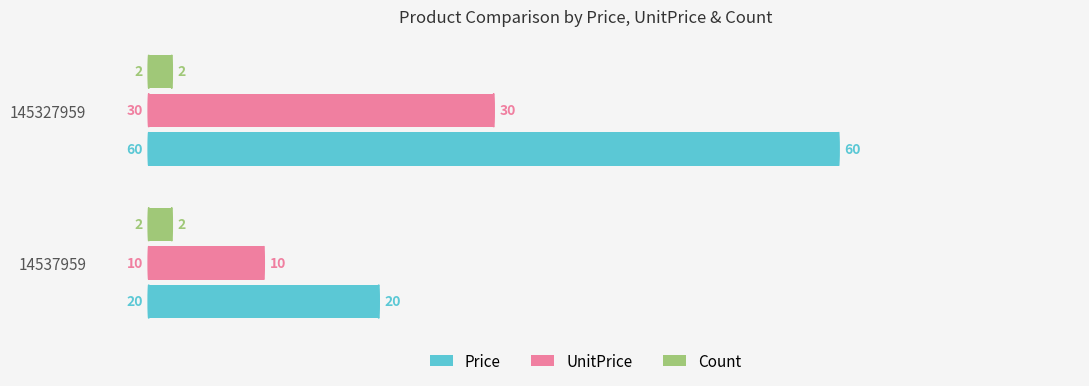

List the series in order of their overall mean, highest first.

Price, UnitPrice, Count